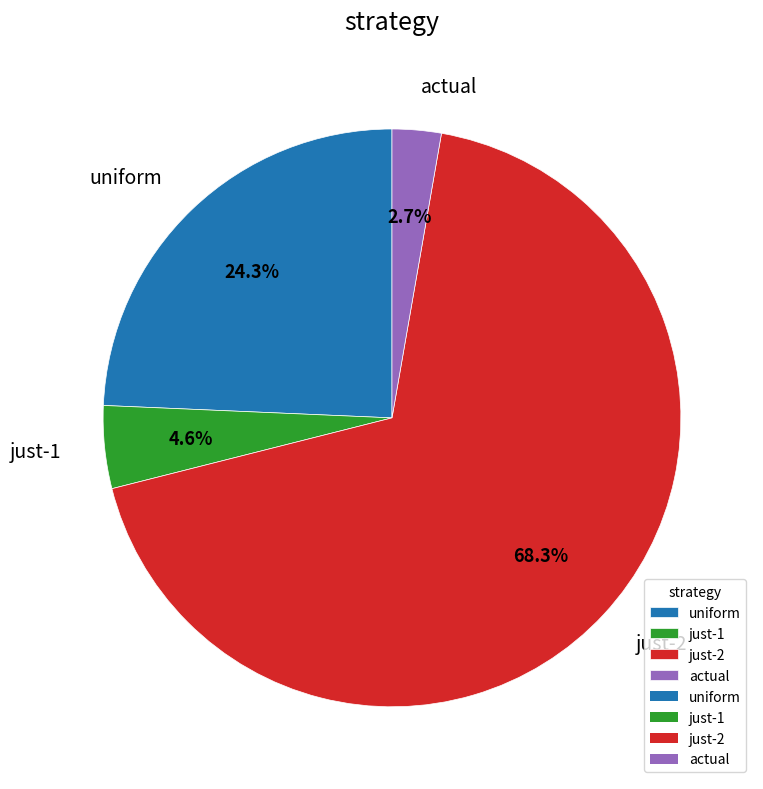

Which category has the biggest portion of the pie?

just-2